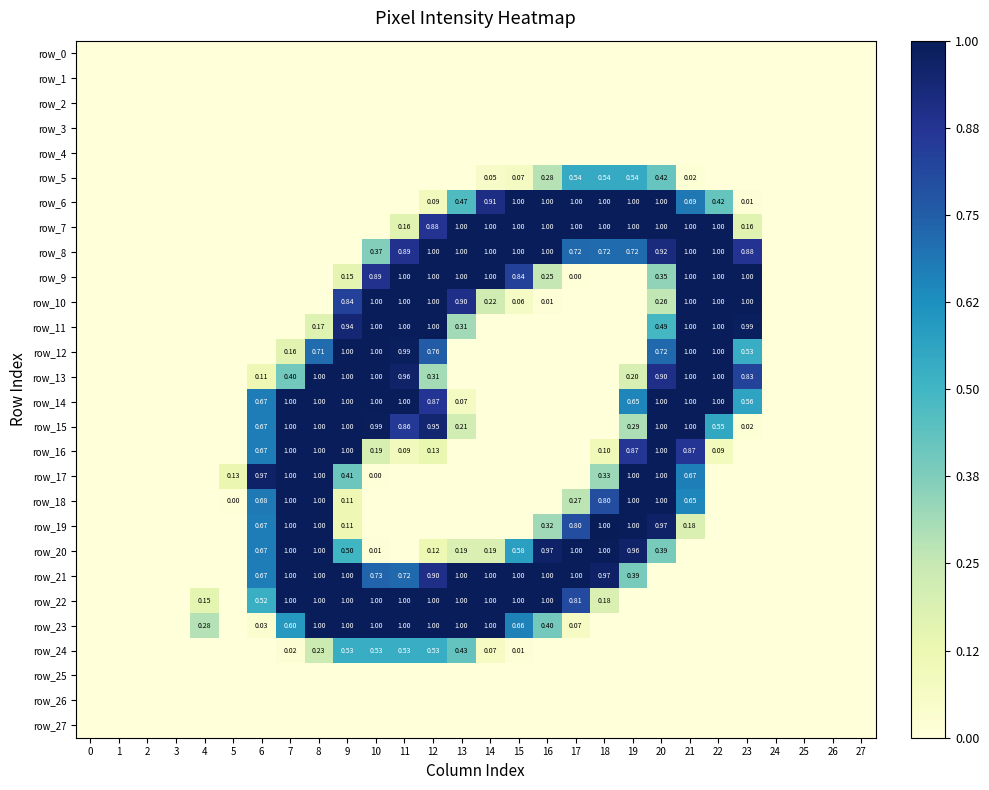

At which category is the sum across all series the highest?

20